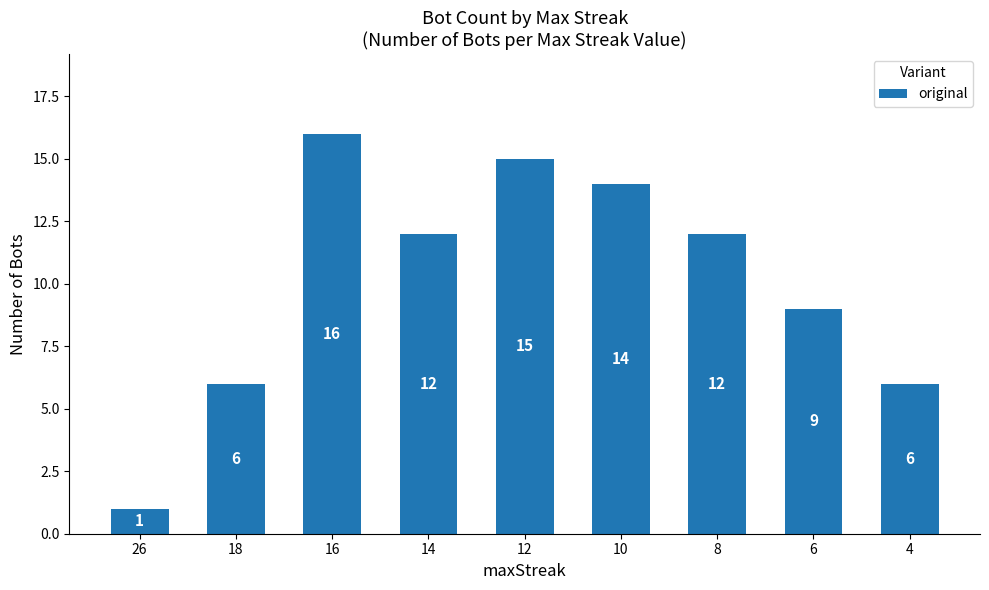

Reading left to right, transcribe all the data shown in this chart.

1	6	16	12	15	14	12	9	6